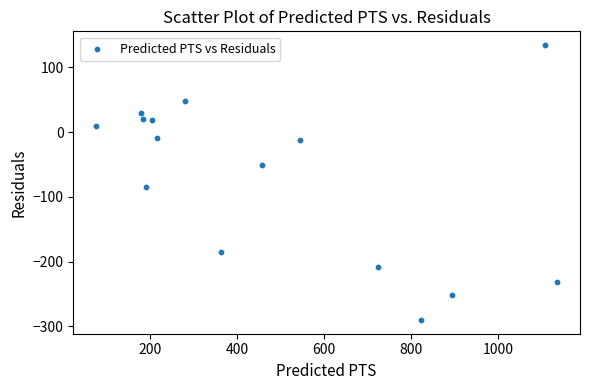

What Y value in the scatter plot is closest to -77?

-84.7